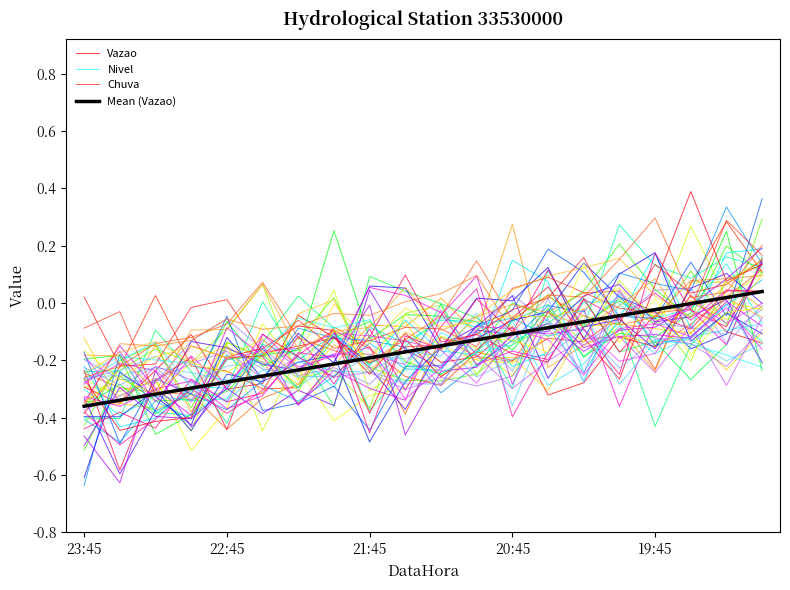

At which category is the sum across all series the highest?

17